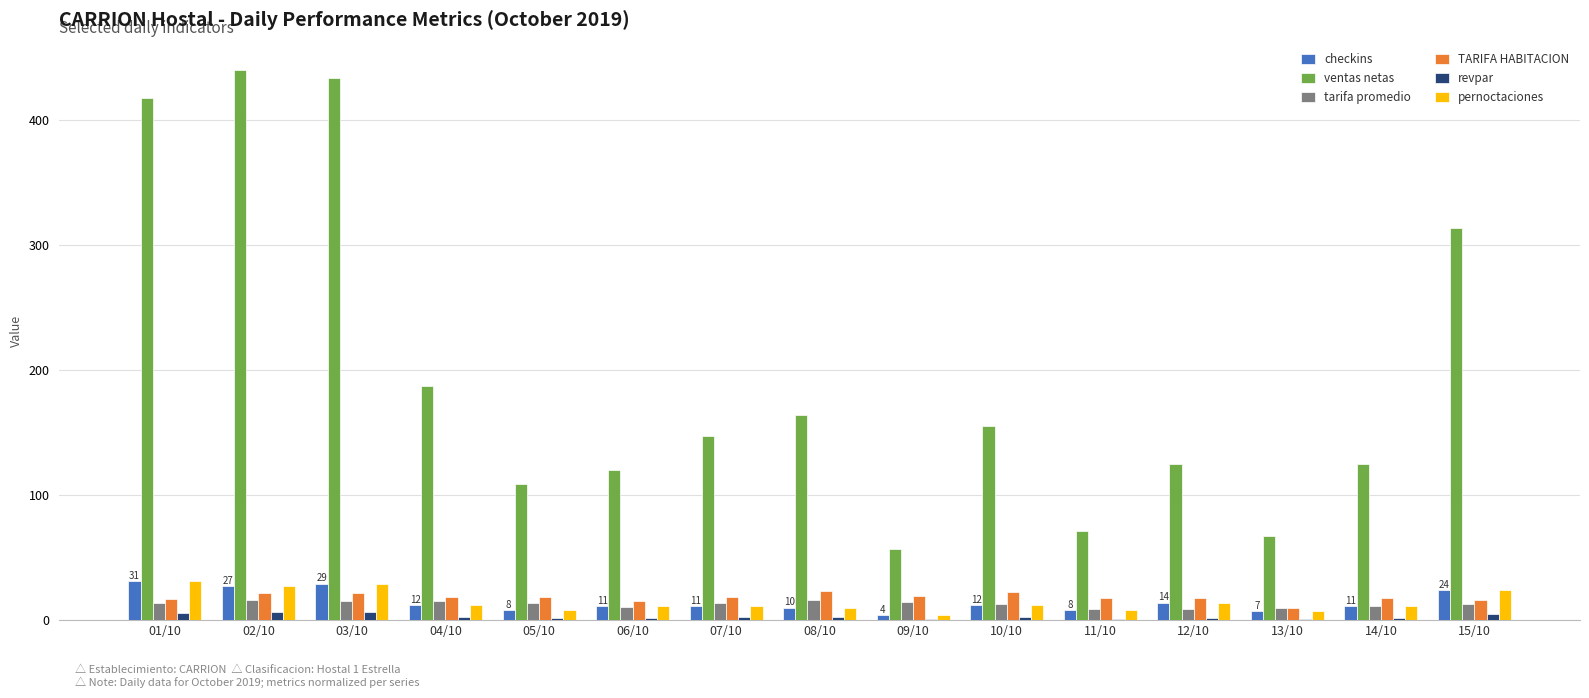

What is the highest value of the TARIFA HABITACION series?

23.5